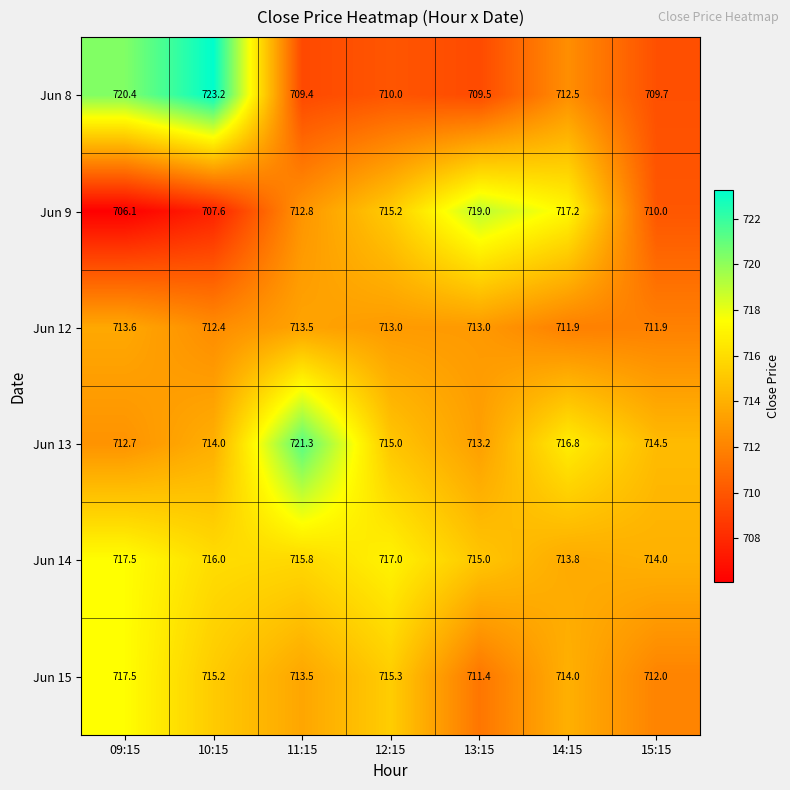

At how many categories does at least one series exceed 709?

7